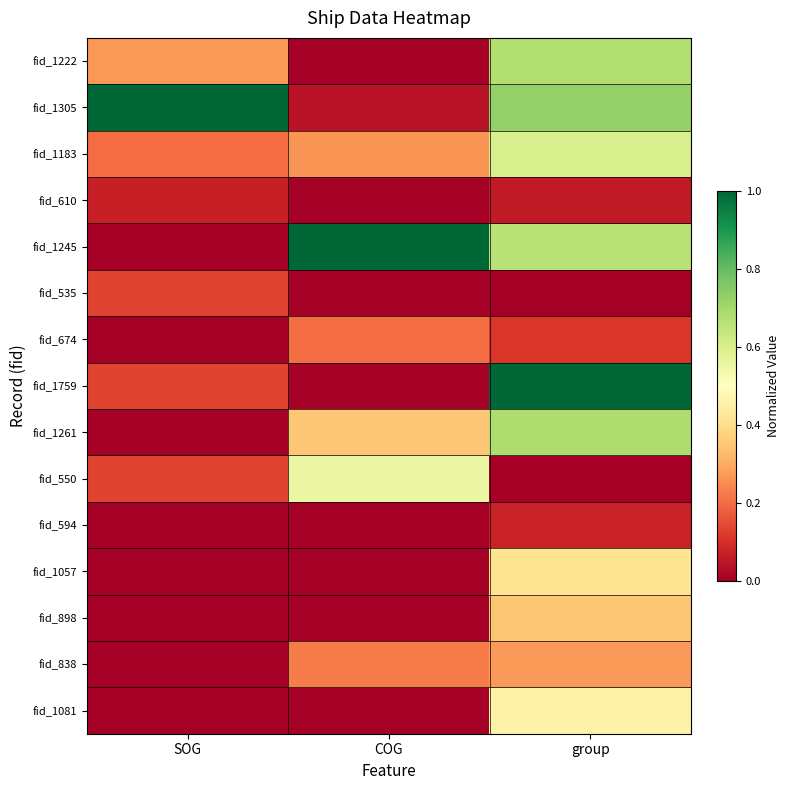

List the series in order of their peak value, lowest first.

fid_610, fid_594, fid_535, fid_674, fid_838, fid_898, fid_1057, fid_1081, fid_550, fid_1183, fid_1222, fid_1261, fid_1305, fid_1245, fid_1759